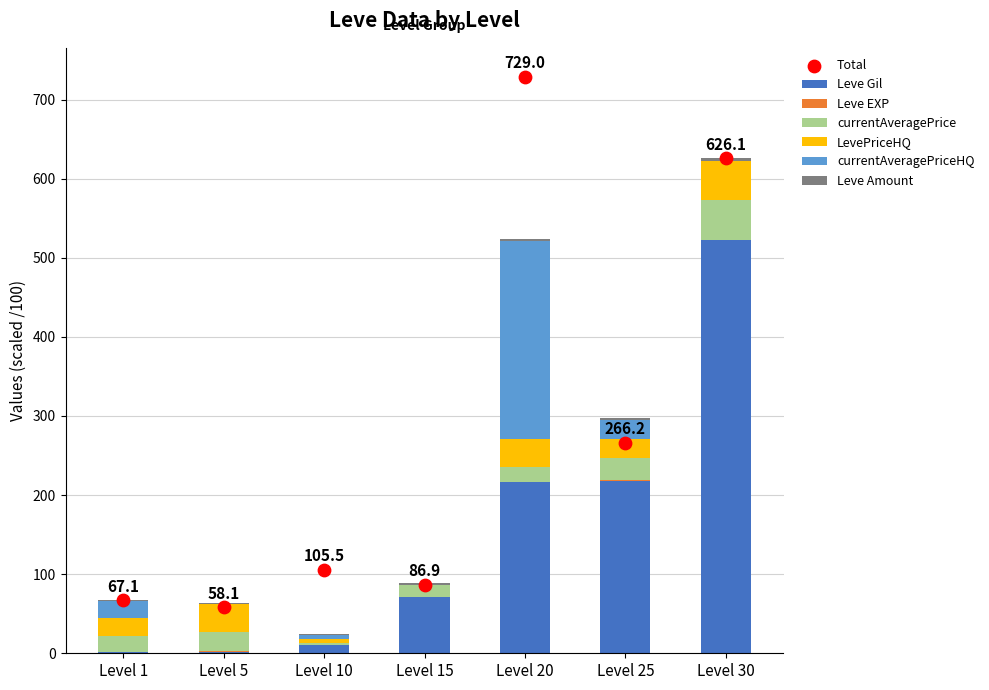

Which series reaches the minimum Y coordinate?

LevePriceHQ